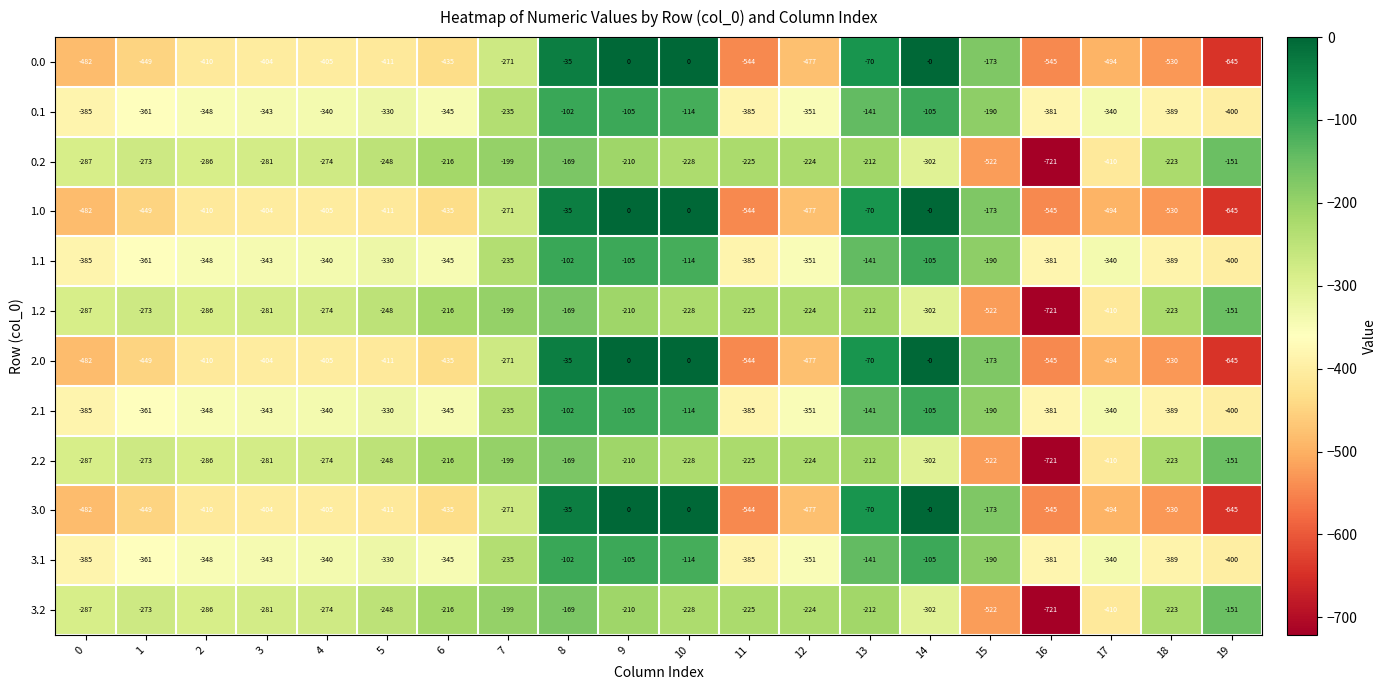

List the labels in order of 1.2 value, smallest first.

16, 15, 17, 14, 0, 2, 3, 4, 1, 5, 10, 11, 12, 18, 6, 13, 9, 7, 8, 19